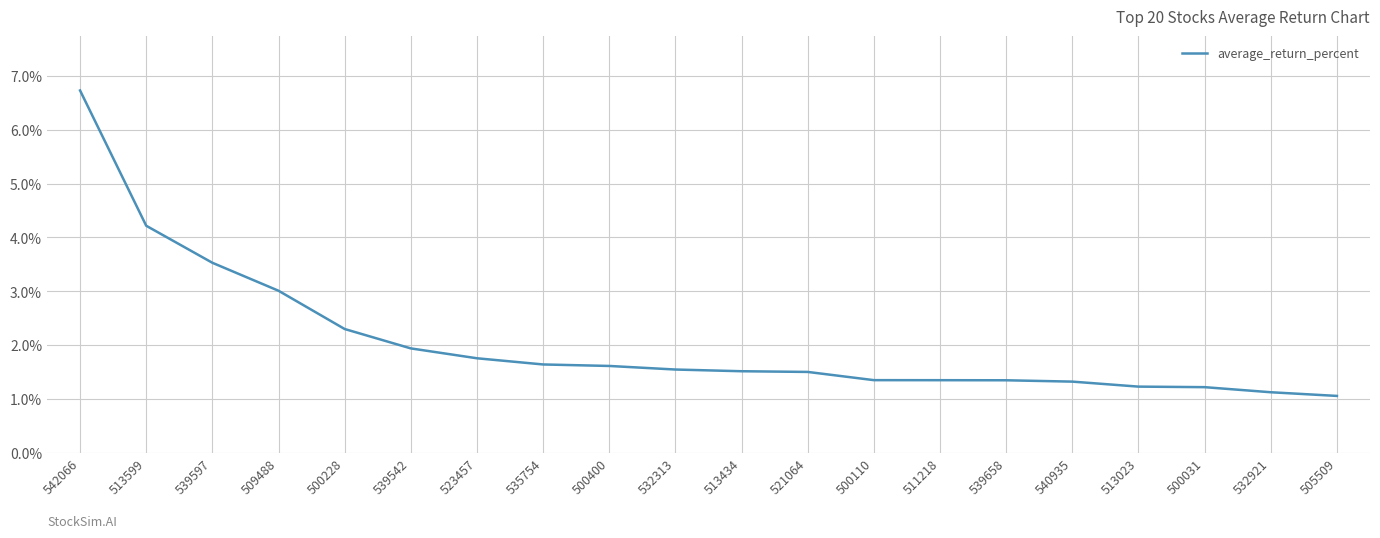

What position from the left is 523457?

7